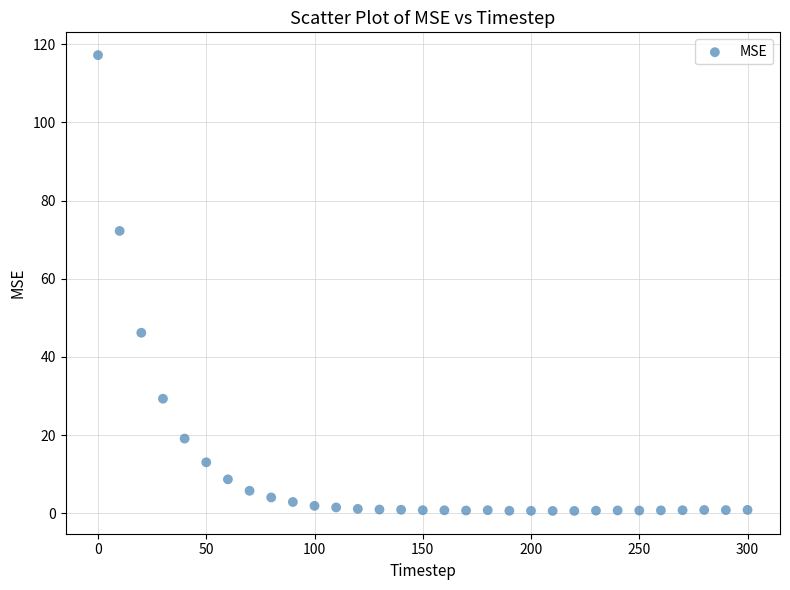

What Y value in the scatter plot is closest to 58?

46.2